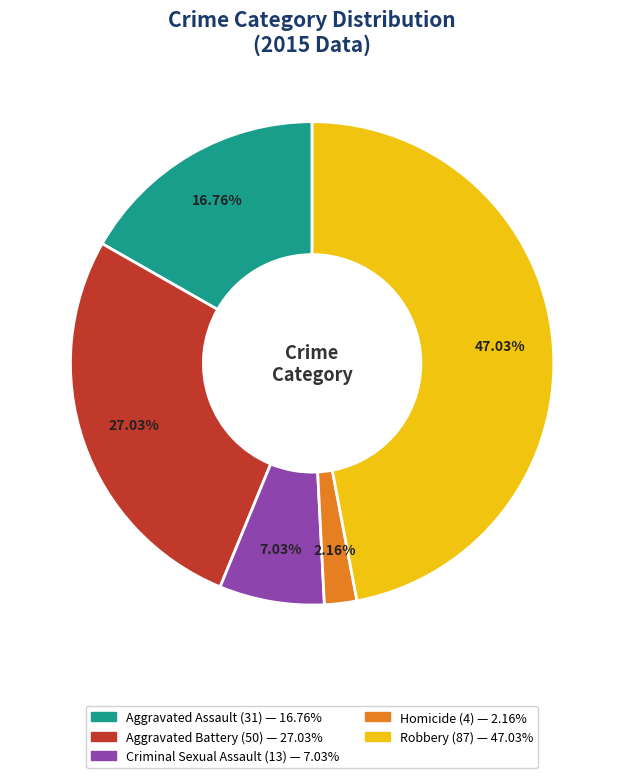

To the nearest percent, what is the combined percentage of Aggravated Assault and Homicide?

19%